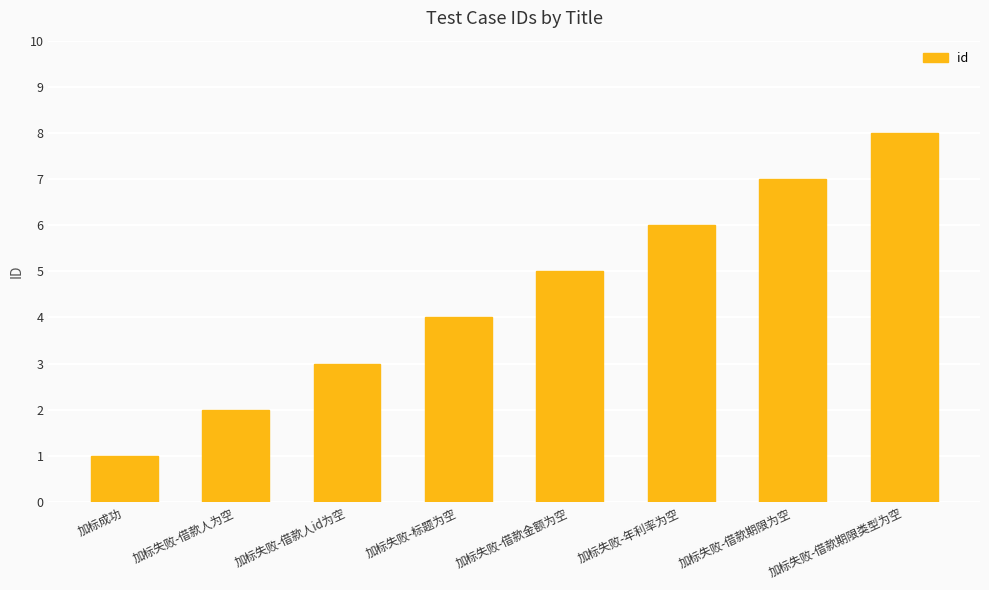

Rank the categories by value from lowest to highest.

加标成功, 加标失败-借款人为空, 加标失败-借款人id为空, 加标失败-标题为空, 加标失败-借款金额为空, 加标失败-年利率为空, 加标失败-借款期限为空, 加标失败-借款期限类型为空